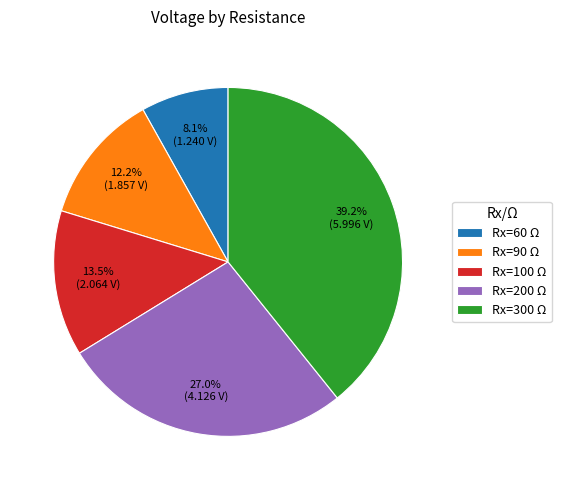

What percentage do Rx=200 Ω and Rx=100 Ω together represent?

40.5%